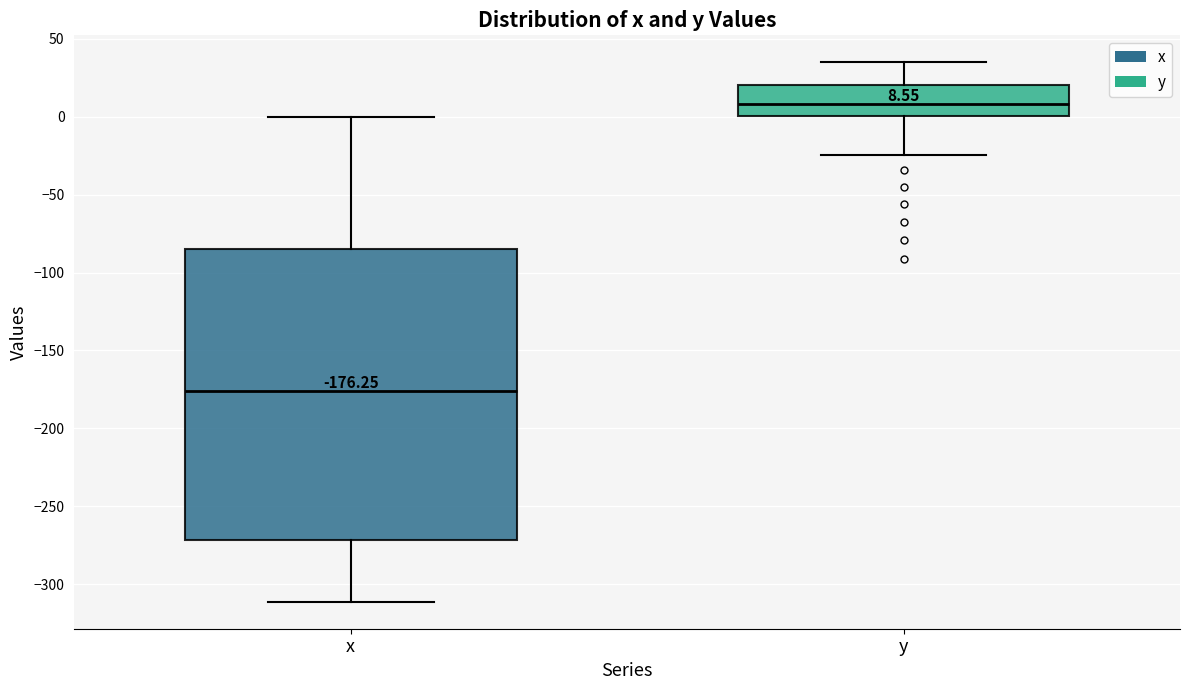

Which box is the tallest, from its lower edge to its upper edge?

x